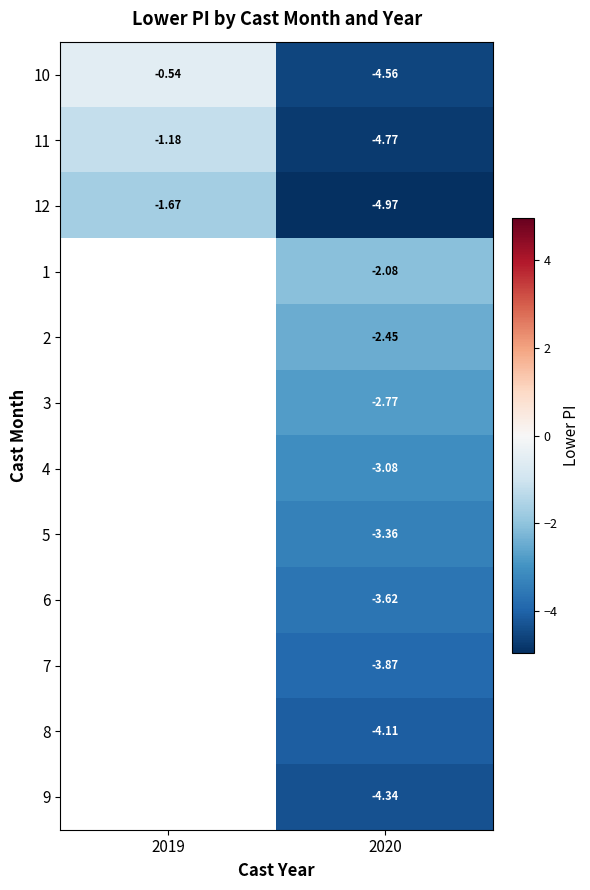

Is the value of 8 at 2020 greater than the value of 11 at 2019?

No